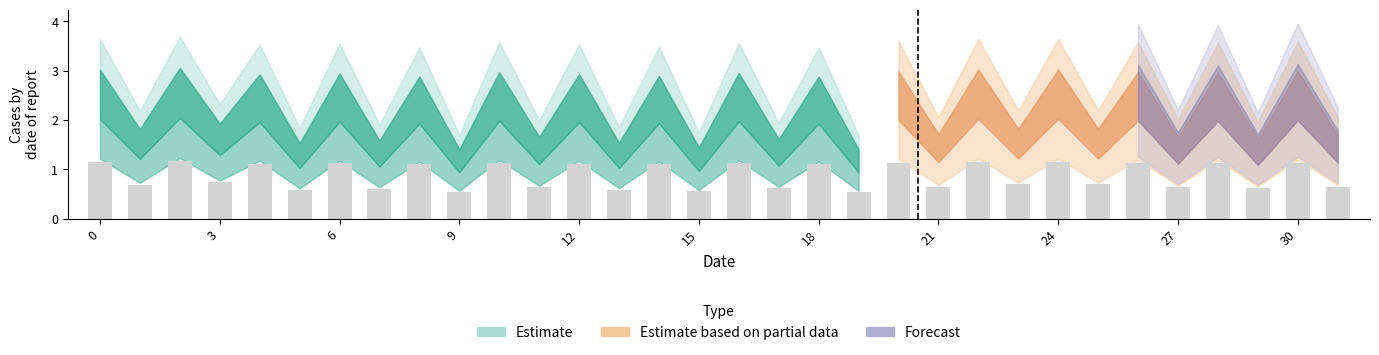

Rank the categories by value from lowest to highest.

19, 9, 15, 5, 13, 7, 17, 29, 11, 27, 31, 21, 1, 25, 23, 3, 18, 8, 14, 4, 12, 6, 16, 28, 10, 26, 30, 20, 0, 22, 24, 2